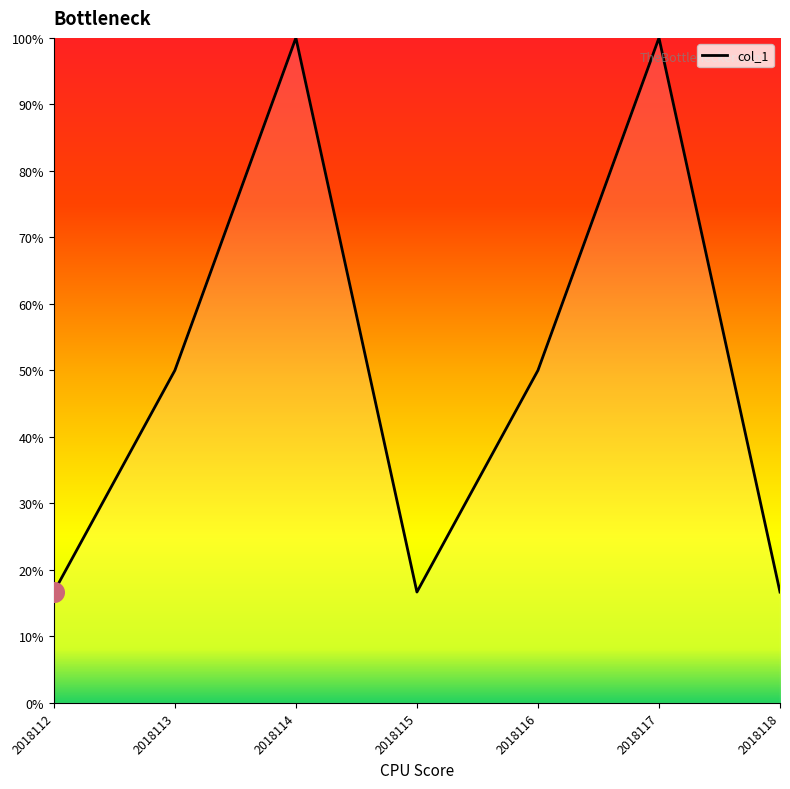

Approximately how many times larger is the value at 2018113 compared to 2018117?

0.5